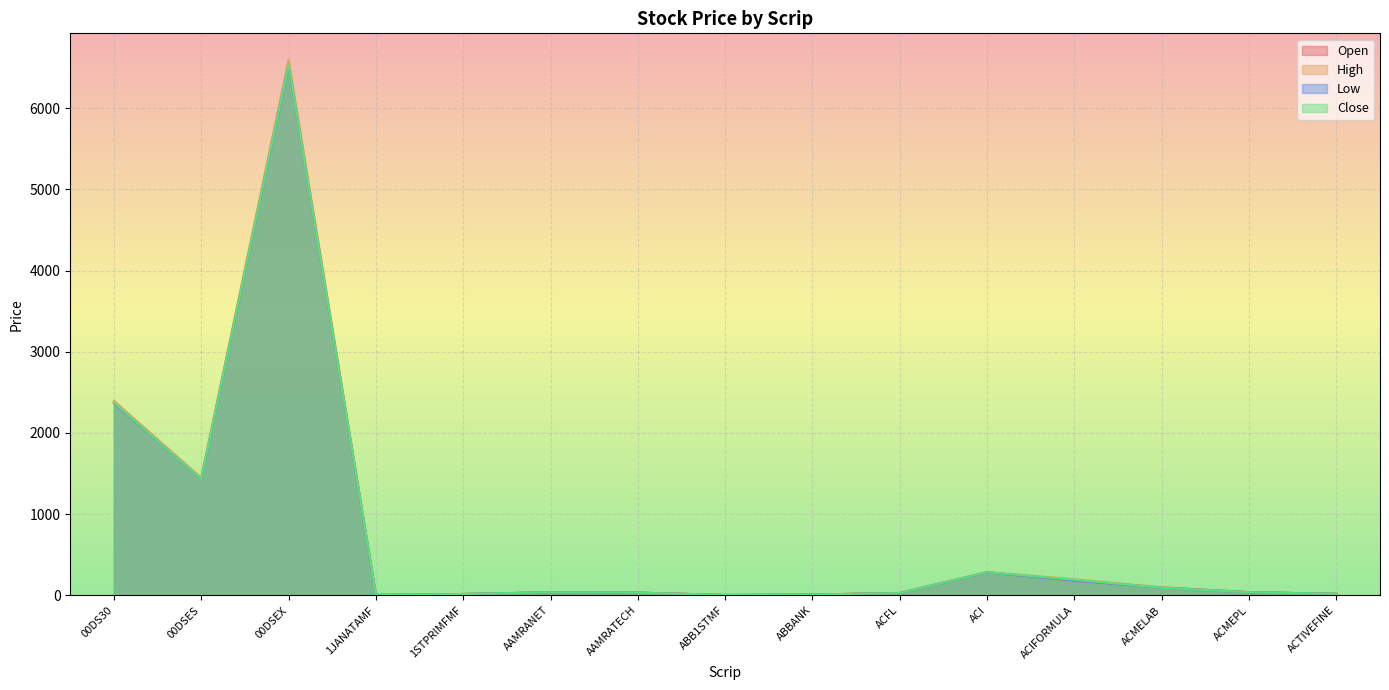

True or false: High and Close intersect in this chart.

False